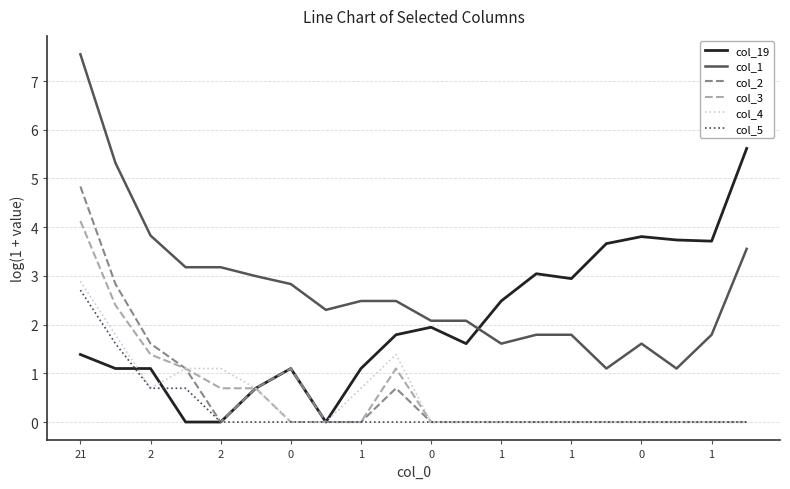

How many categories are shown in the chart?

20